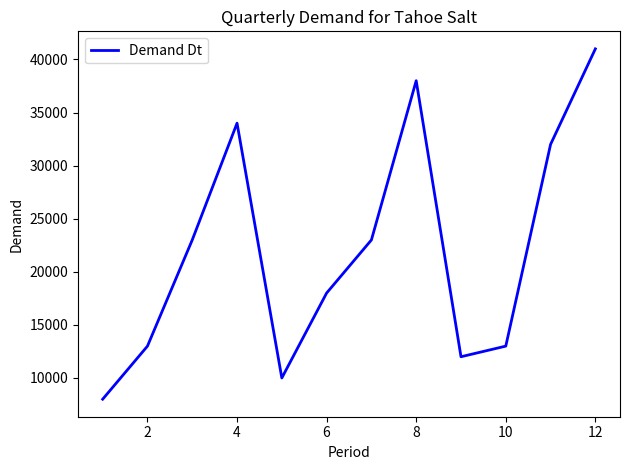

Reading right to left, transcribe all the data shown in this chart.

41000	32000	13000	12000	38000	23000	18000	10000	34000	23000	13000	8000